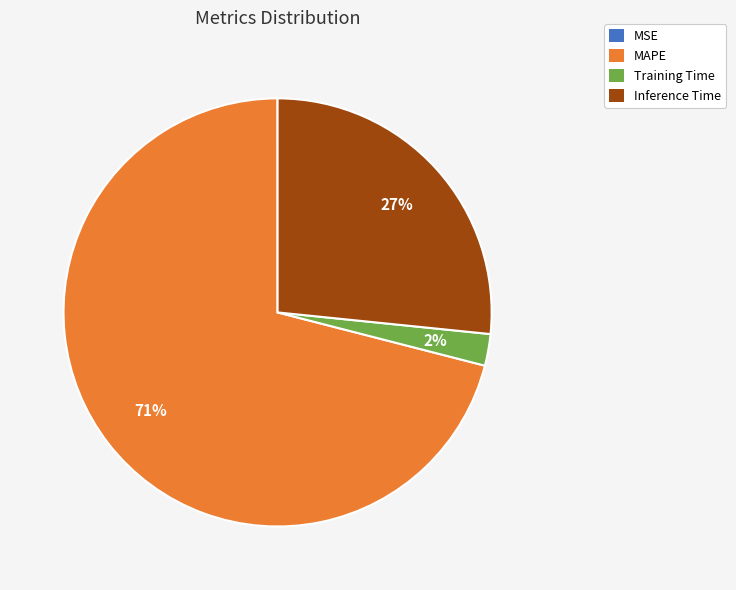

To the nearest percent, what is the combined percentage of MAPE and Training Time?

73%